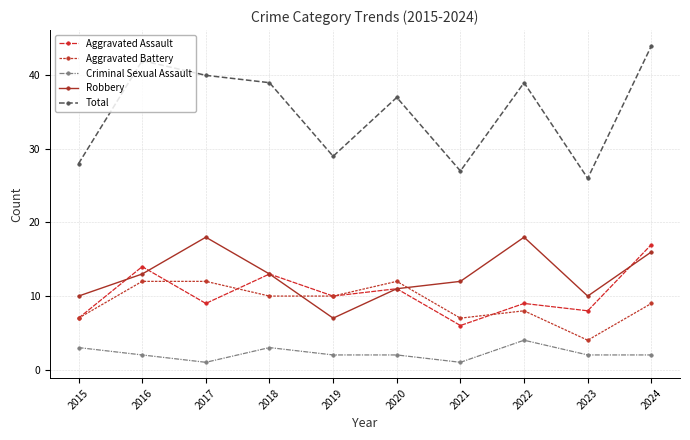

How many values in the Aggravated Assault series are below 10?

5